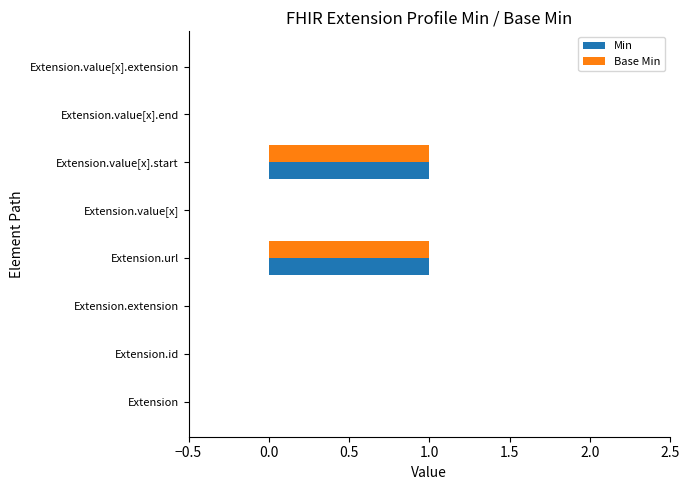

Count the number of categories in the chart.

8